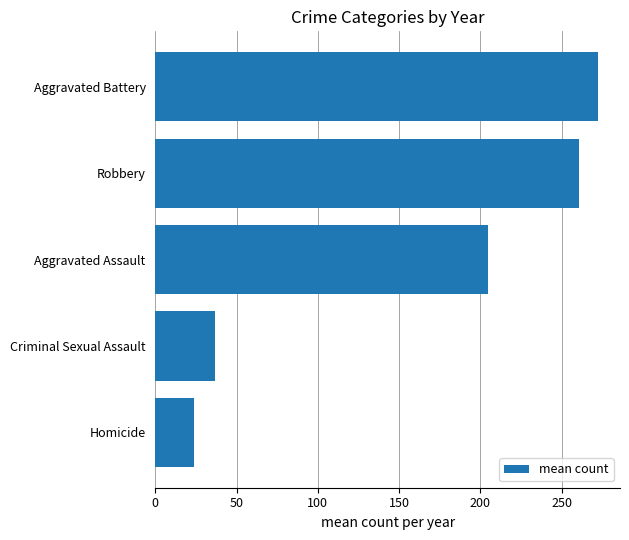

Which label corresponds to the largest value in the chart?

Aggravated Battery